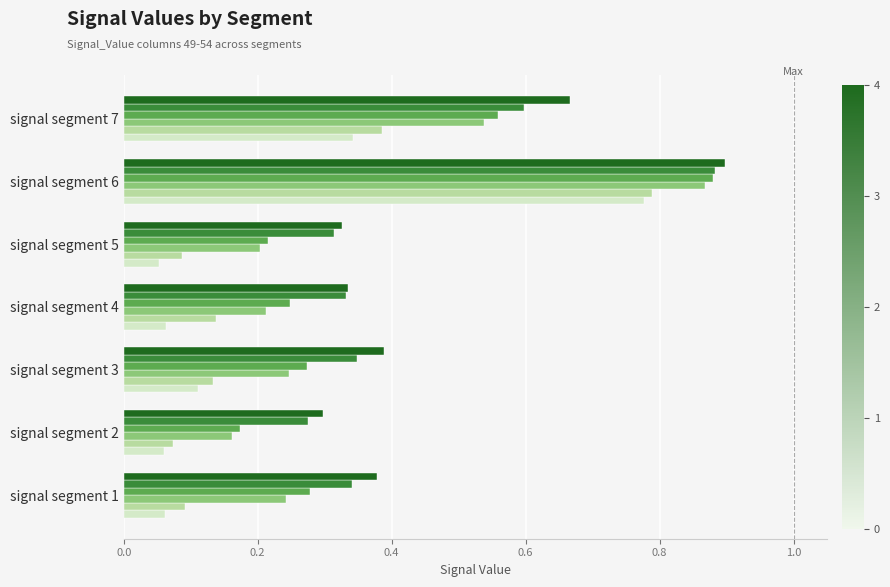

Which label corresponds to the largest value in the chart?

signal segment 6